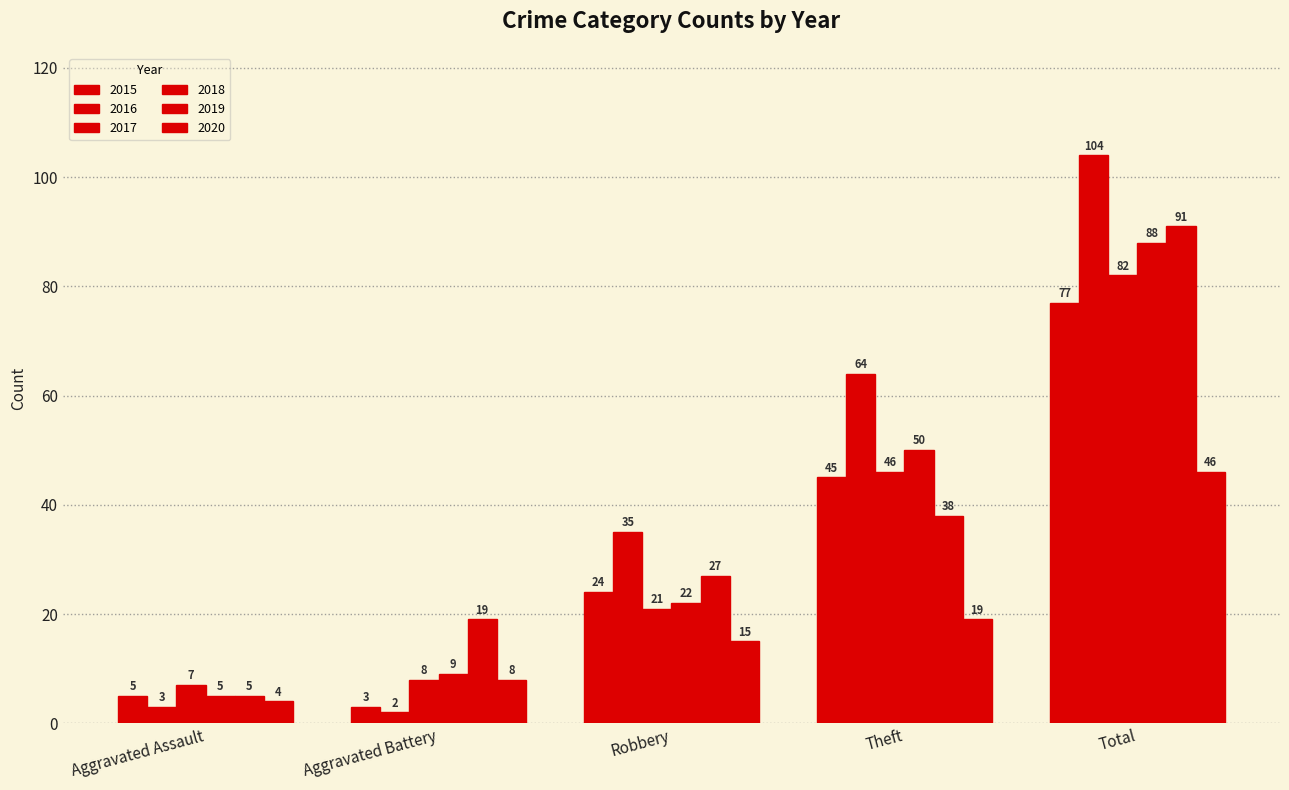

What is the label of the 1st bar from the left?

Aggravated Assault